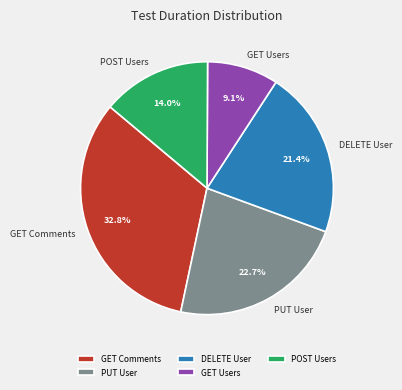

Which category has the biggest portion of the pie?

GET Comments